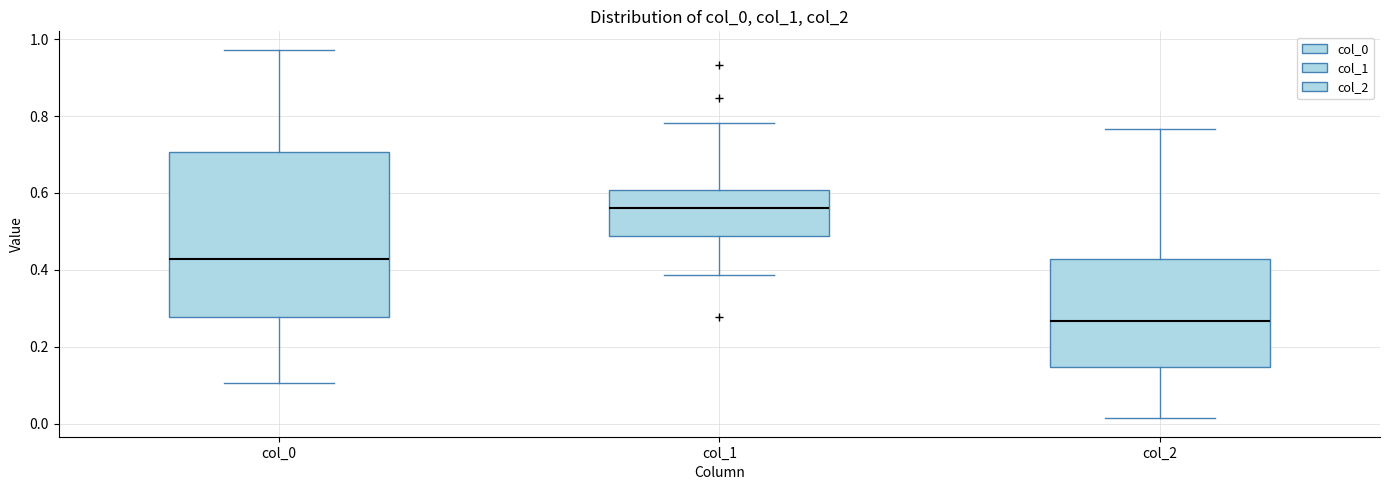

Reading left to right, read every box against the y-axis: the position of its median line, the range the box covers, and the ends of its whiskers. The values are not printed on the chart, so give them approximately, as read against the axis.

col_0: median 0.42, box 0.28 to 0.70, whiskers 0.10 to 0.98
col_1: median 0.56, box 0.48 to 0.60, whiskers 0.38 to 0.78
col_2: median 0.26, box 0.14 to 0.42, whiskers 0.02 to 0.76